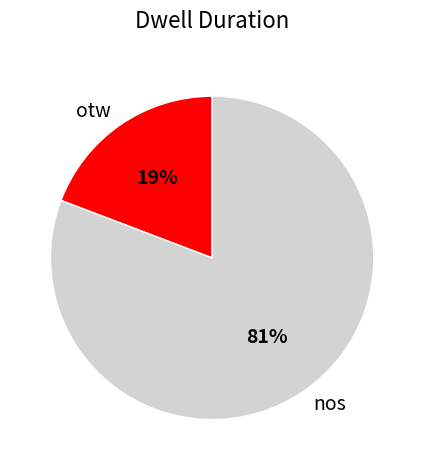

Count the number of slices in the pie.

2